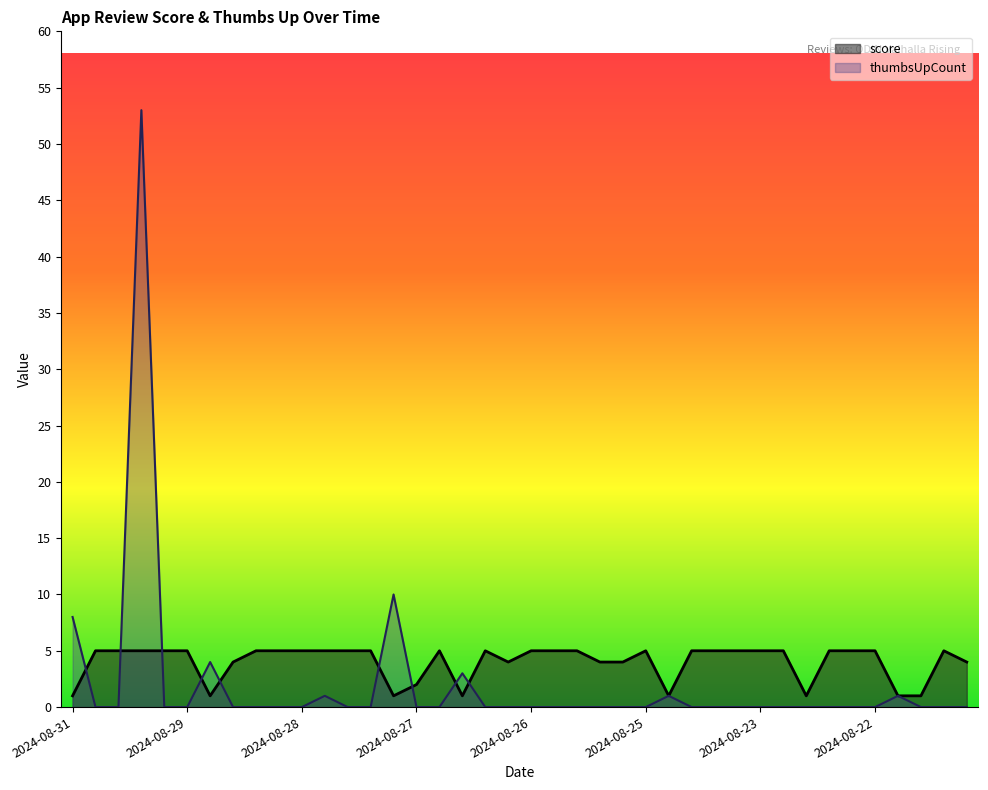

True or false: score has a value of 8 at 2024-08-23.

False